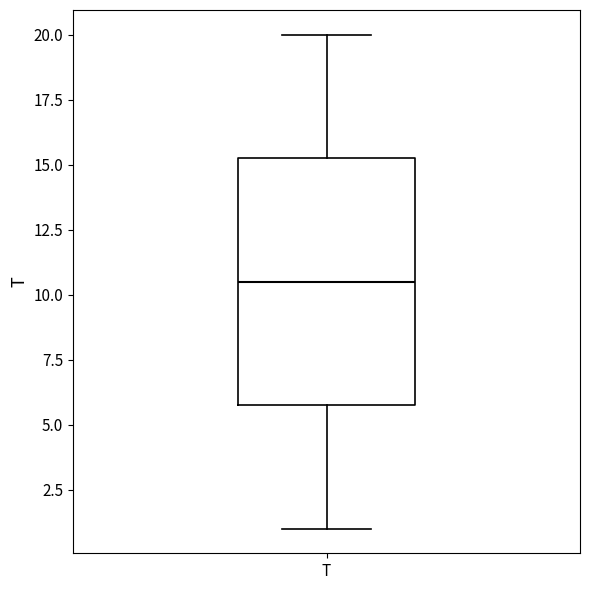

Where is the upper edge of the box for T on the y-axis? The values are not printed on the chart, so give them approximately, as read against the axis.

15.5